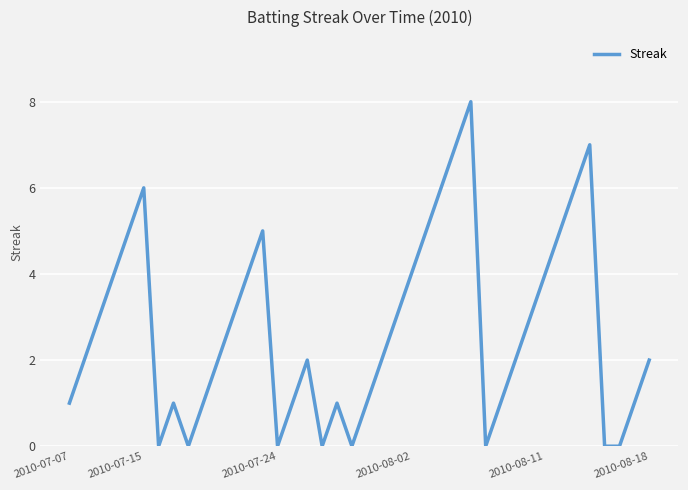

Is this an area chart (filled region under the line)?

No